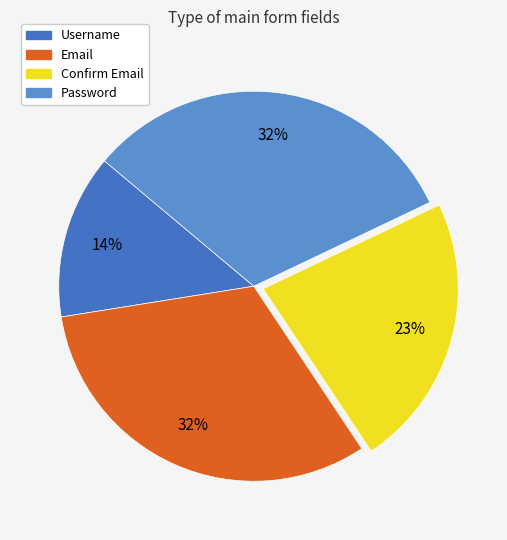

Which slice is the smallest?

Username